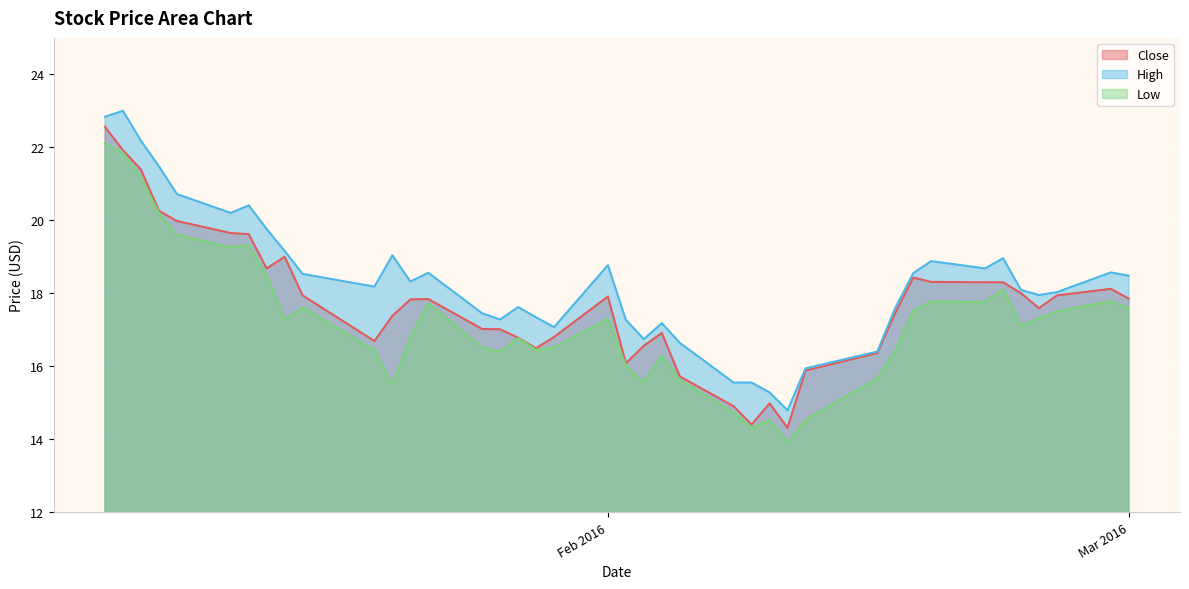

What are all the series names shown in the legend?

Close, High, Low